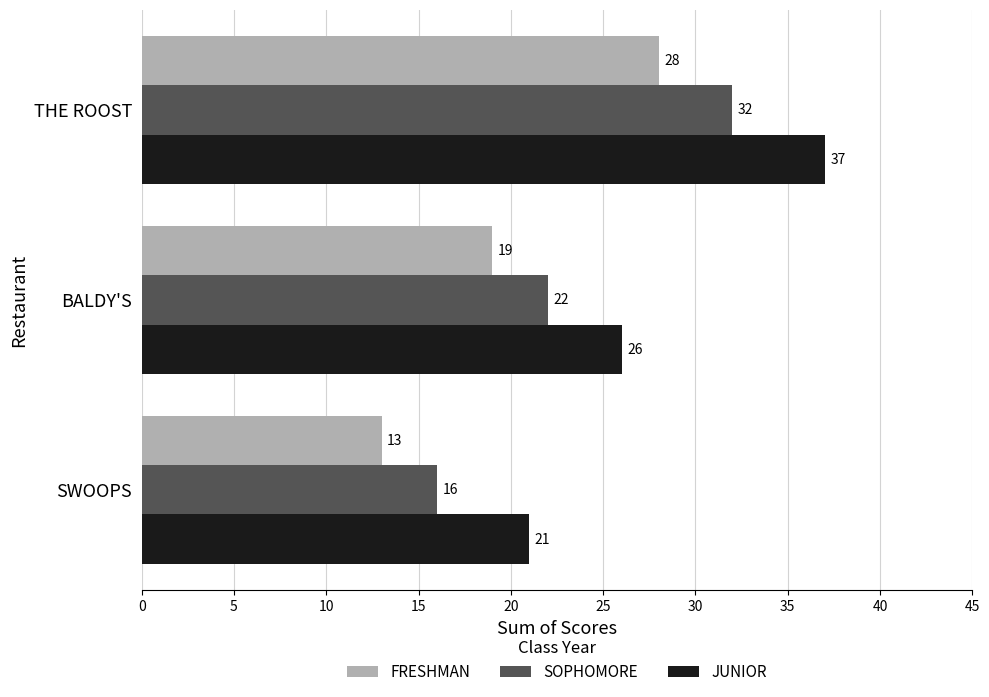

Count the number of categories in the chart.

3